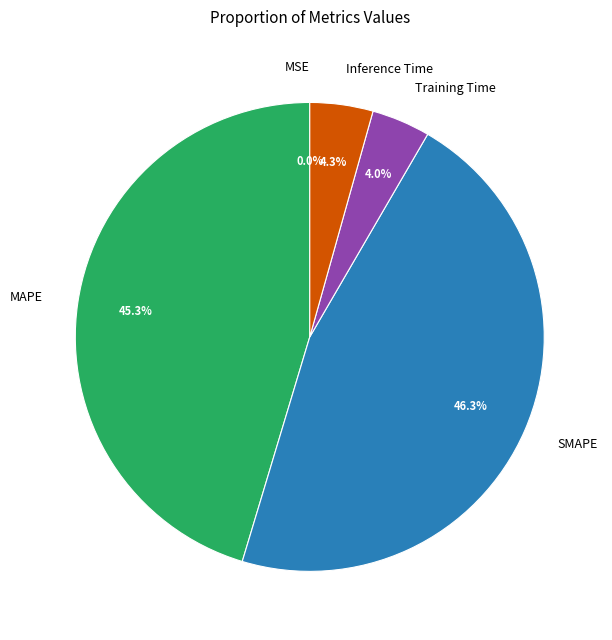

Which category has the biggest portion of the pie?

SMAPE